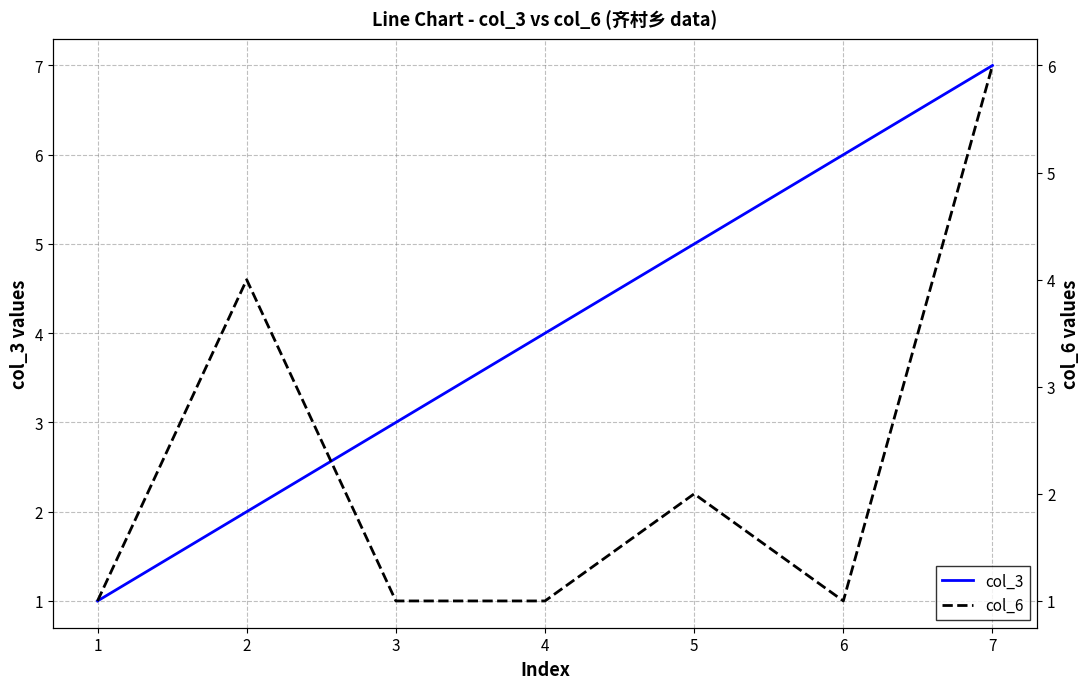

Reading left to right, what are all the values shown in this chart?

col_3: 1=1	2=2	3=3	4=4	5=5	6=6	7=7
col_6: 1=1	2=4	3=1	4=1	5=2	6=1	7=6